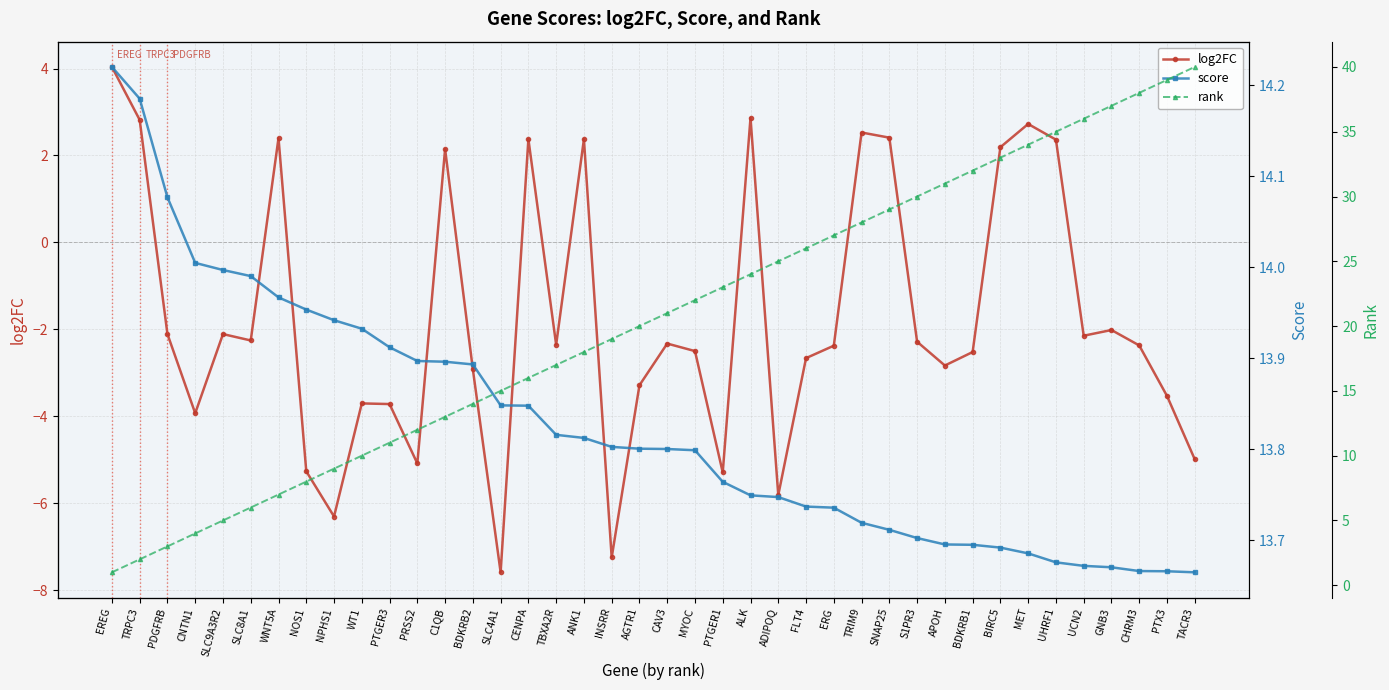

What is the value of the rank point at the 24th from the left?

24.0